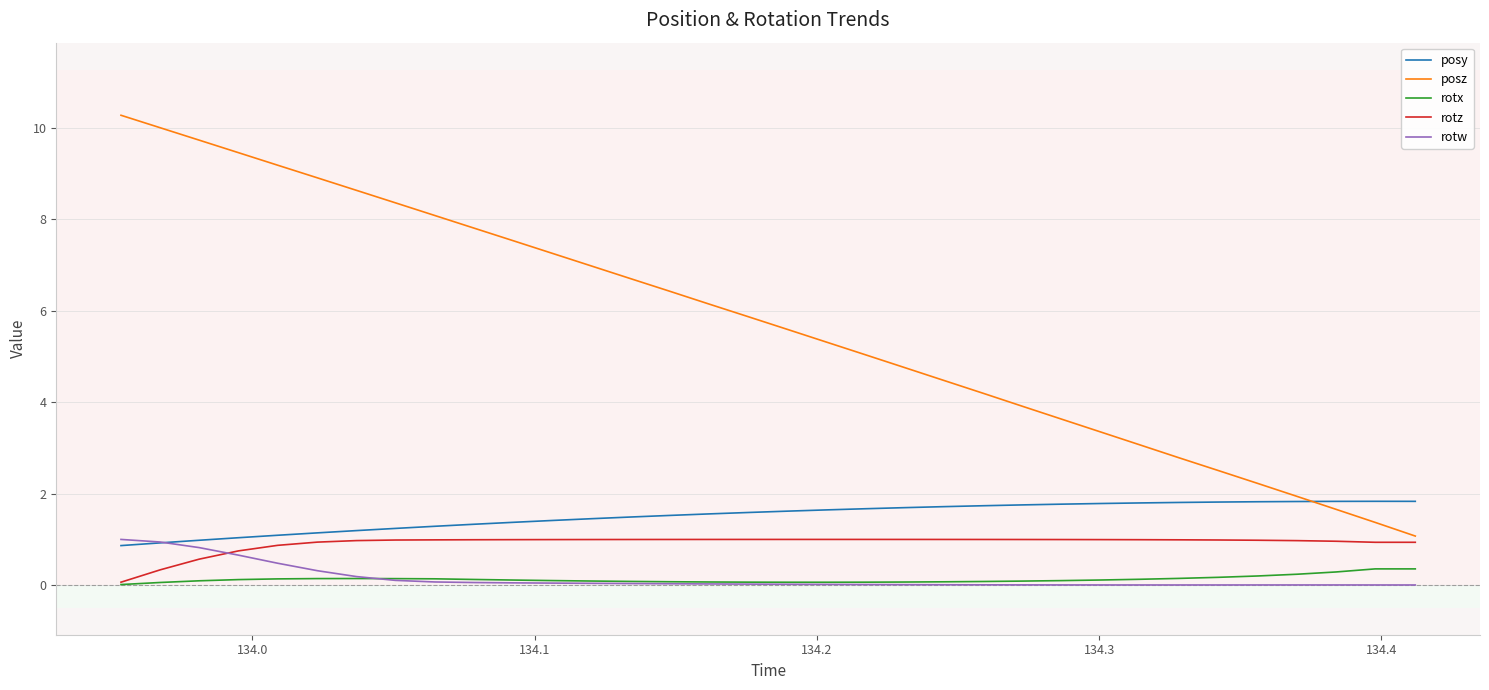

Which series has the largest total across all categories?

posz